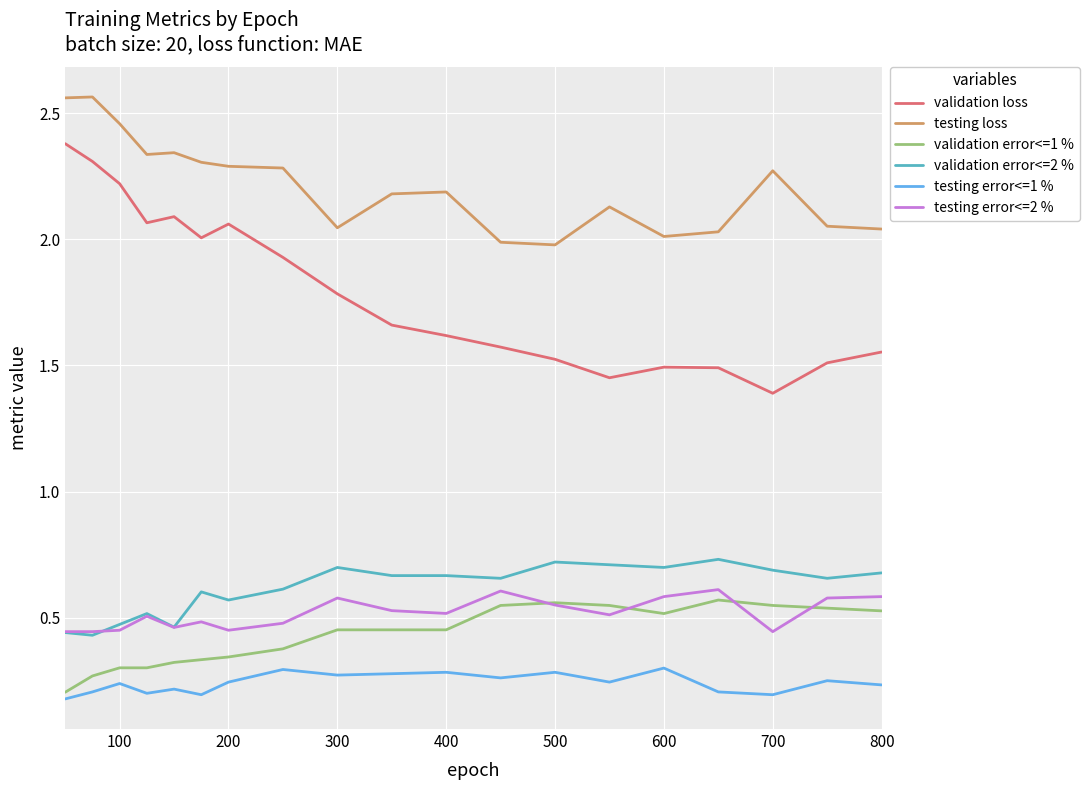

True or false: testing error<=1 % and validation loss intersect in this chart.

False